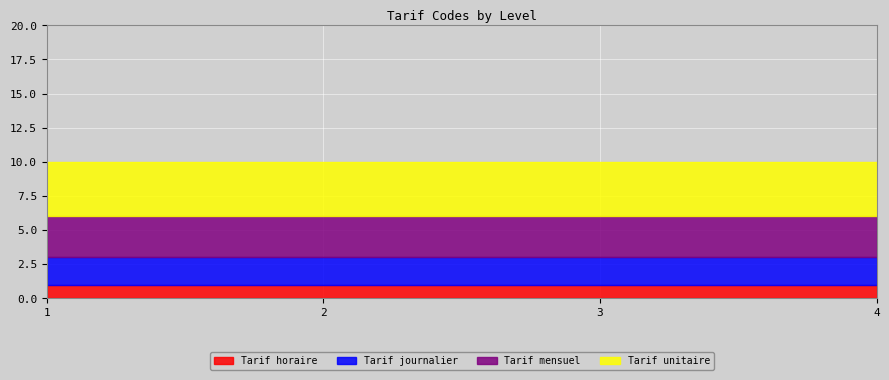

True or false: Tarif unitaire has a value of 4 at 1.

True